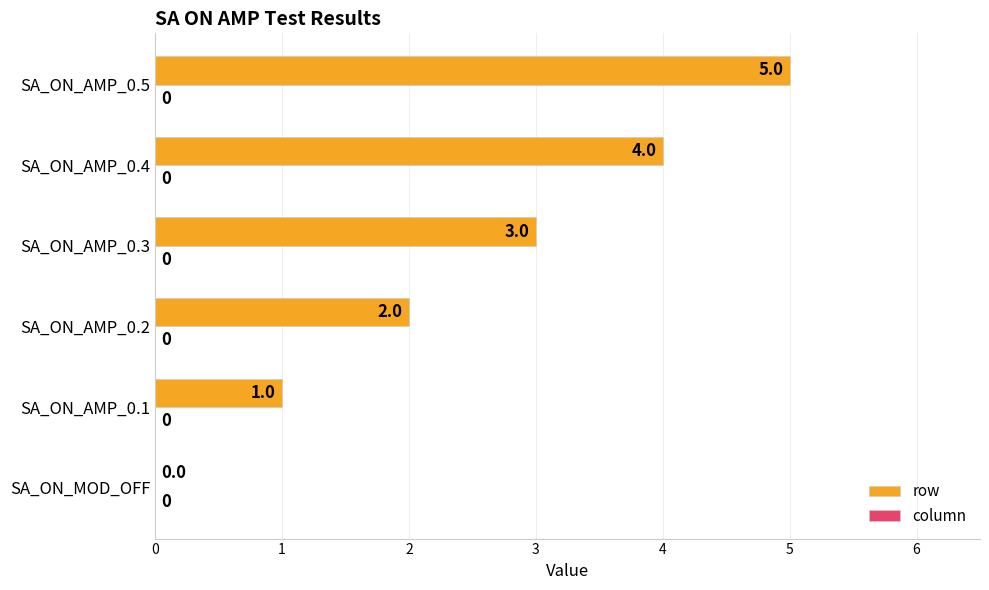

How many values are between 1 and 4?

4